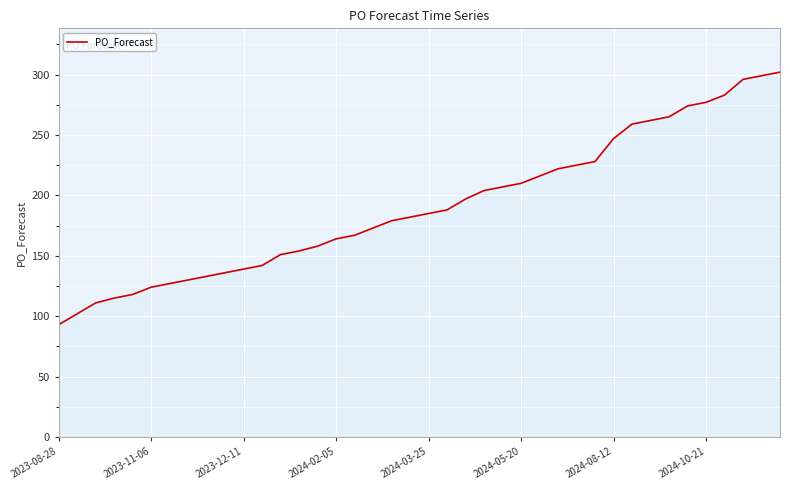

What is the smallest value displayed?

93